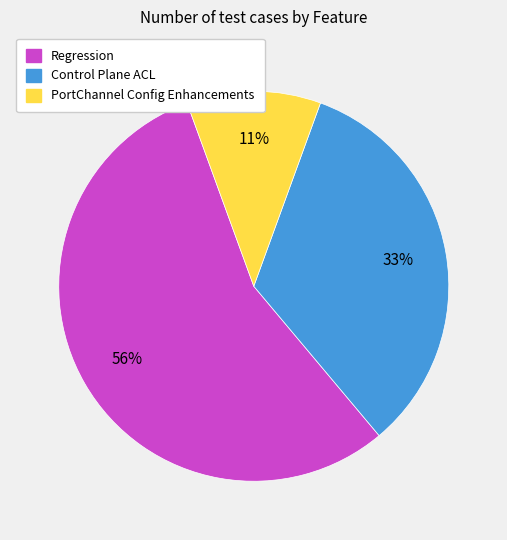

To the nearest percent, what is the average slice percentage?

33%